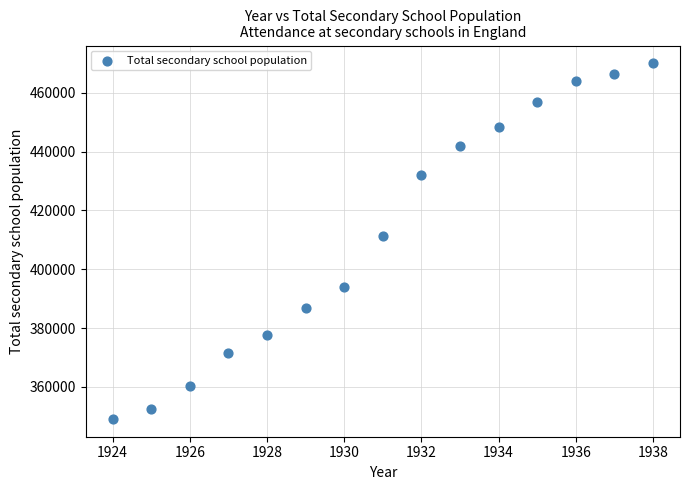

What Y value in the scatter plot is closest to 409572?

411309